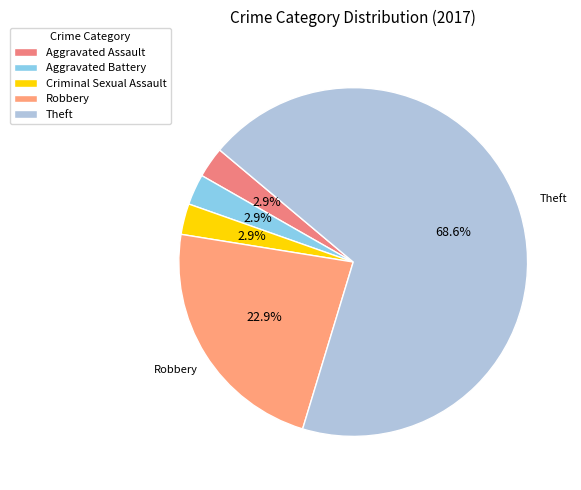

Is the sum of Aggravated Assault and Robbery greater than half?

No